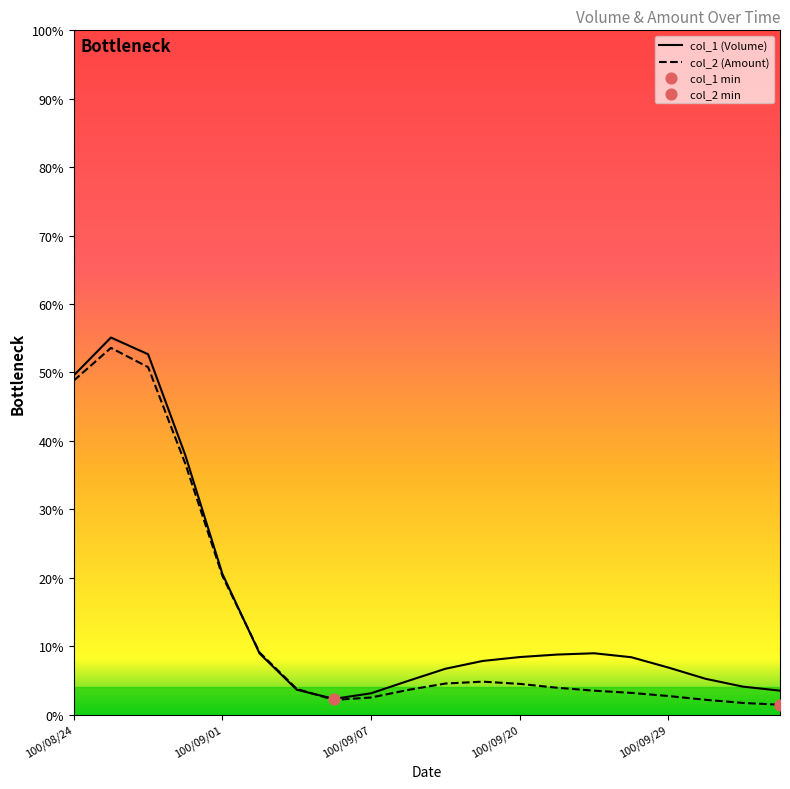

Which series has the widest spread of Y values?

col_1 (Volume)